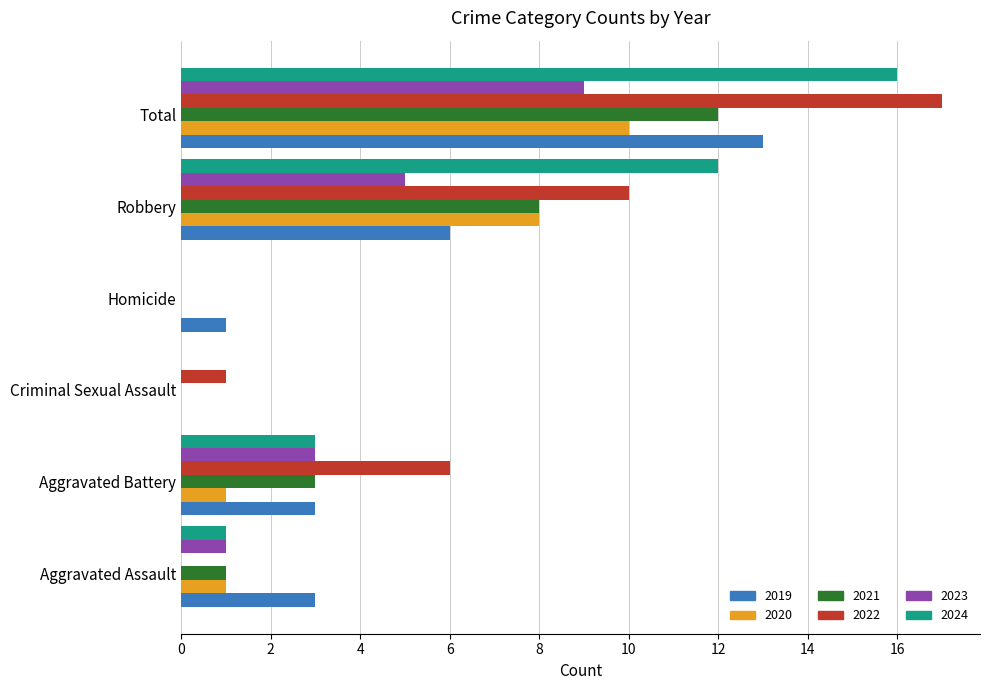

At which category is the sum across all series the highest?

Total